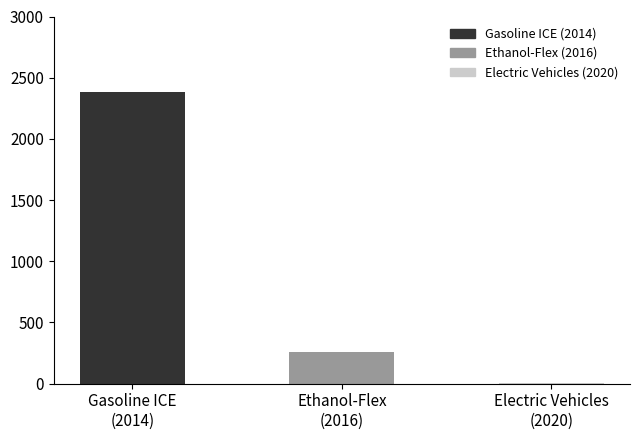

What is the maximum value shown in the chart?

2381.3